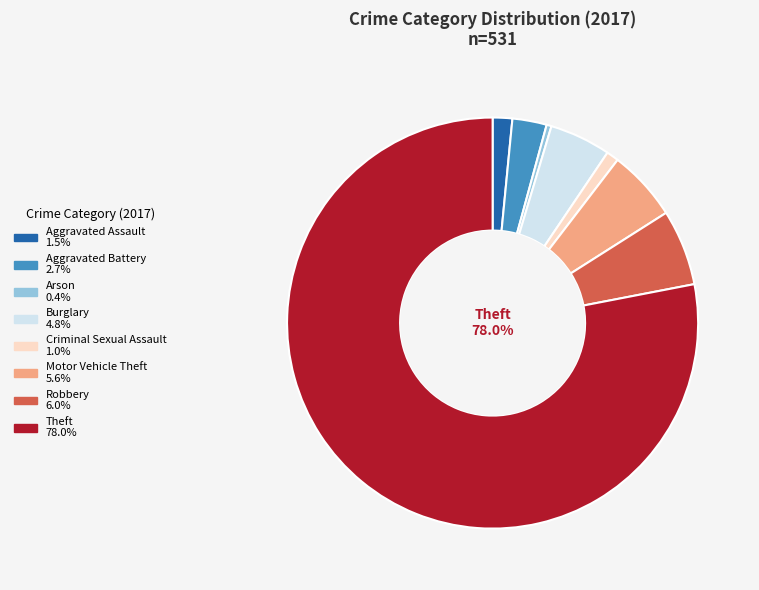

Is there any slice that represents more than half of the pie?

Yes